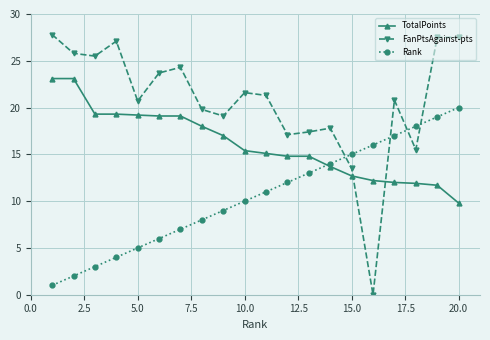

What is the value of the Rank point at the 17th from the left?

17.0